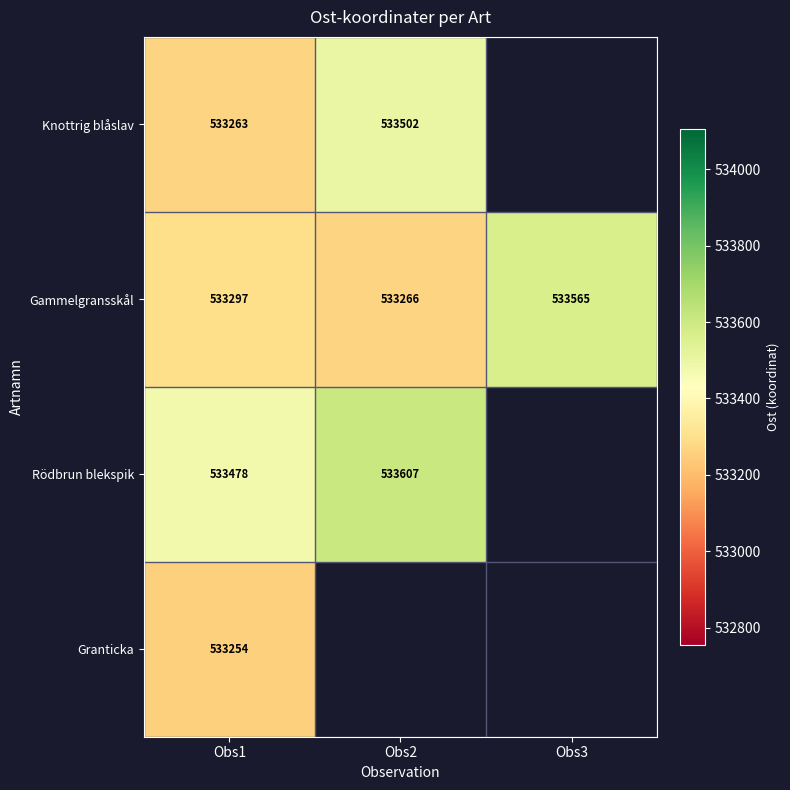

True or false: Knottrig blåslav has a value of 350745 at Obs2.

False